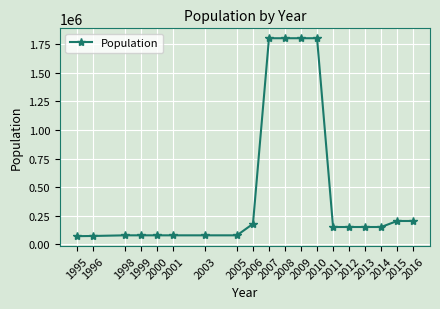

How many lines are shown in the chart?

1